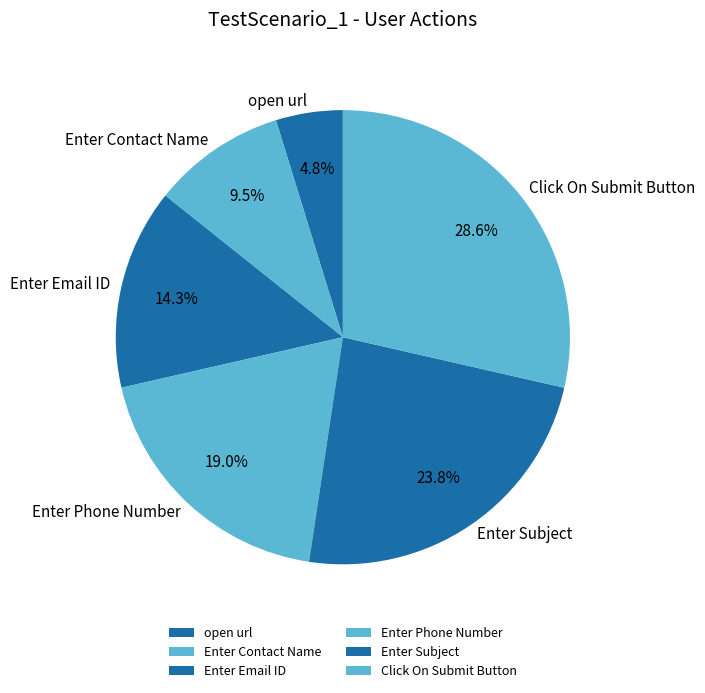

Does Enter Phone Number account for over 50% of the chart?

No